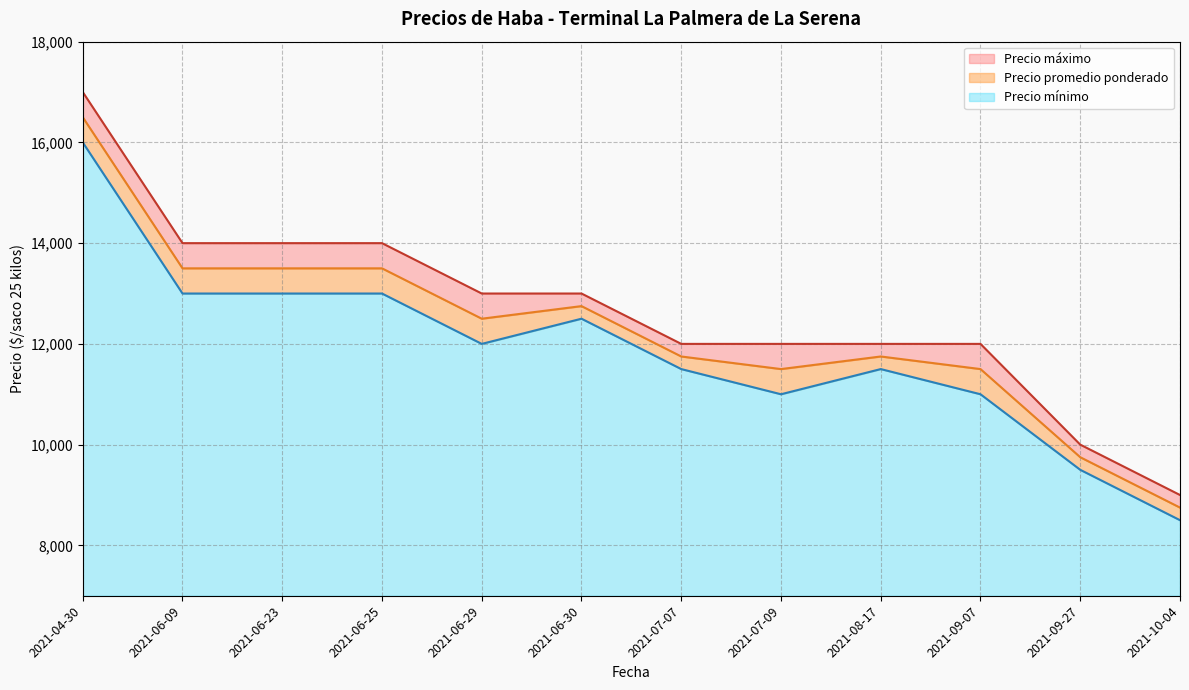

What position from the left is 2021-07-09?

8